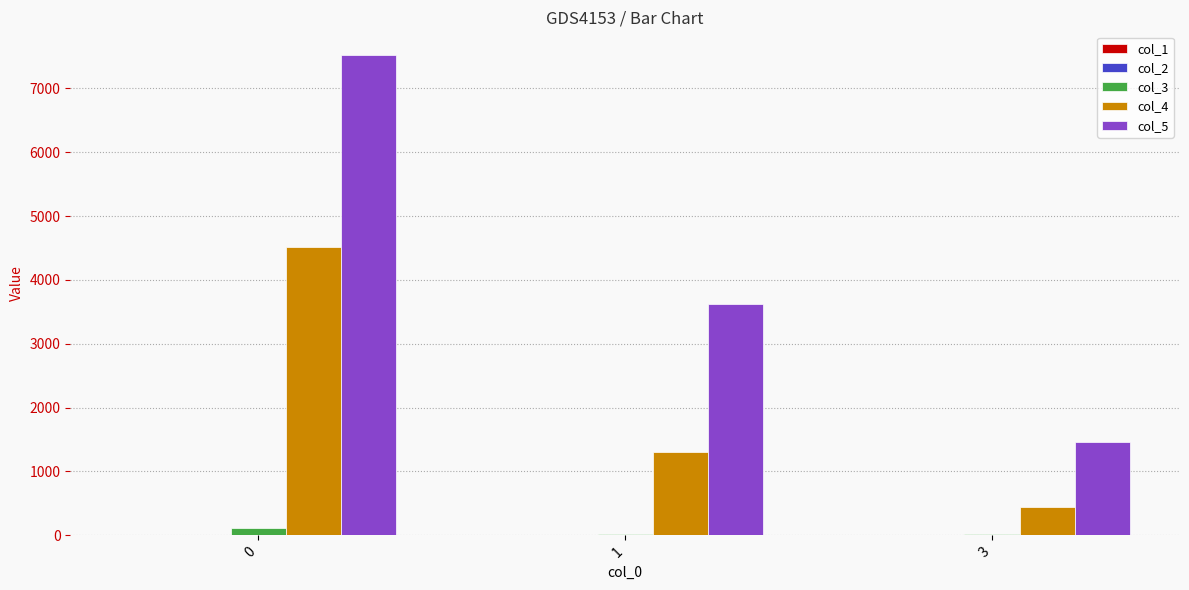

Which series changed the most between 0 and 3?

col_5